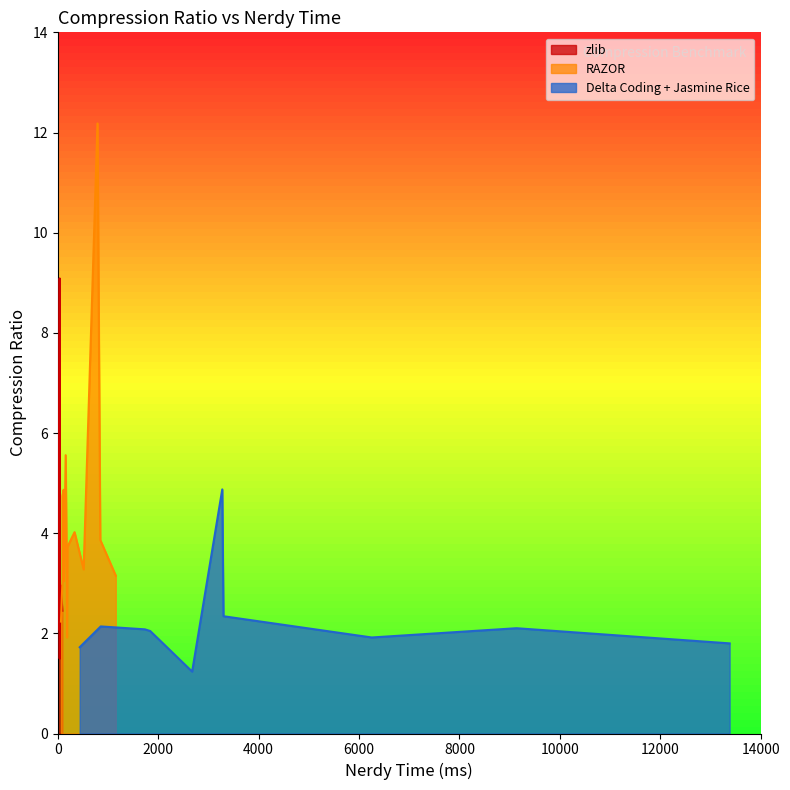

Reading left to right, what are all the values shown in this chart?

zlib: bib=3.2	book1=2.5	book2=3.0	geo=1.5	news=2.6	obj1=2.1	obj2=3.0	paper1=2.9	paper2=2.8	pic=9.1	progc=3.0	progl=4.4	progp=4.4	trans=4.9
RAZOR: bib=3.7	book1=3.2	book2=3.9	geo=1.9	news=3.3	obj1=2.2	obj2=4.0	paper1=3.0	paper2=3.1	pic=12.2	progc=3.1	progl=4.9	progp=4.7	trans=5.6
Delta Coding + Jasmine Rice: bib=2.1	book1=1.8	book2=2.1	geo=1.2	news=1.9	obj1=1.7	obj2=2.3	paper1=2.1	paper2=2.0	pic=4.9	progc=0.0	progl=0.0	progp=0.0	trans=0.0